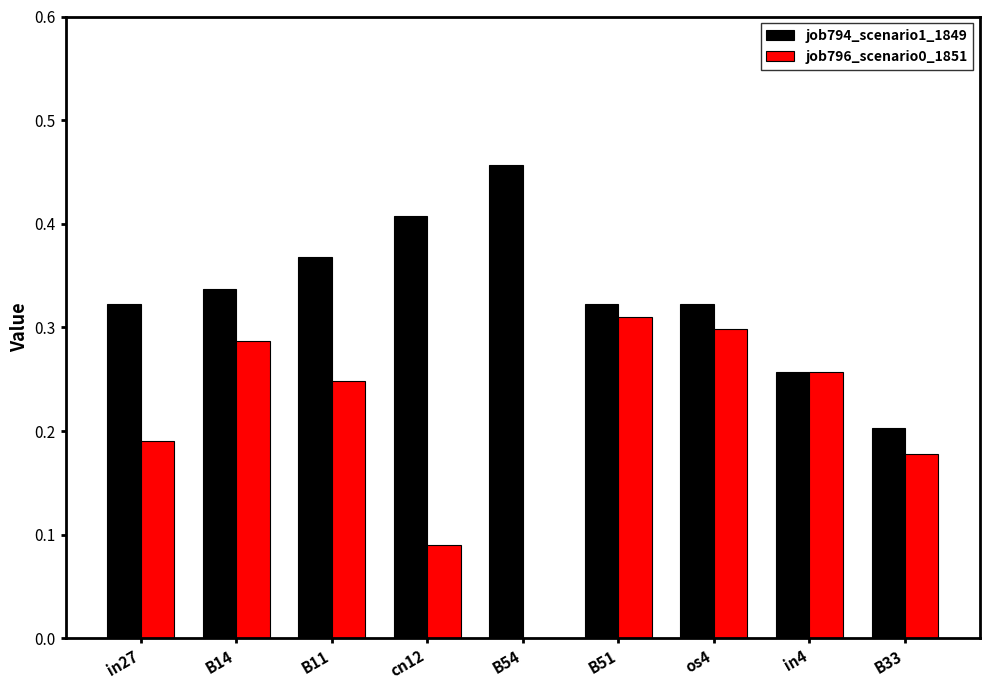

At which label does job794_scenario1_1849 reach its peak?

B54